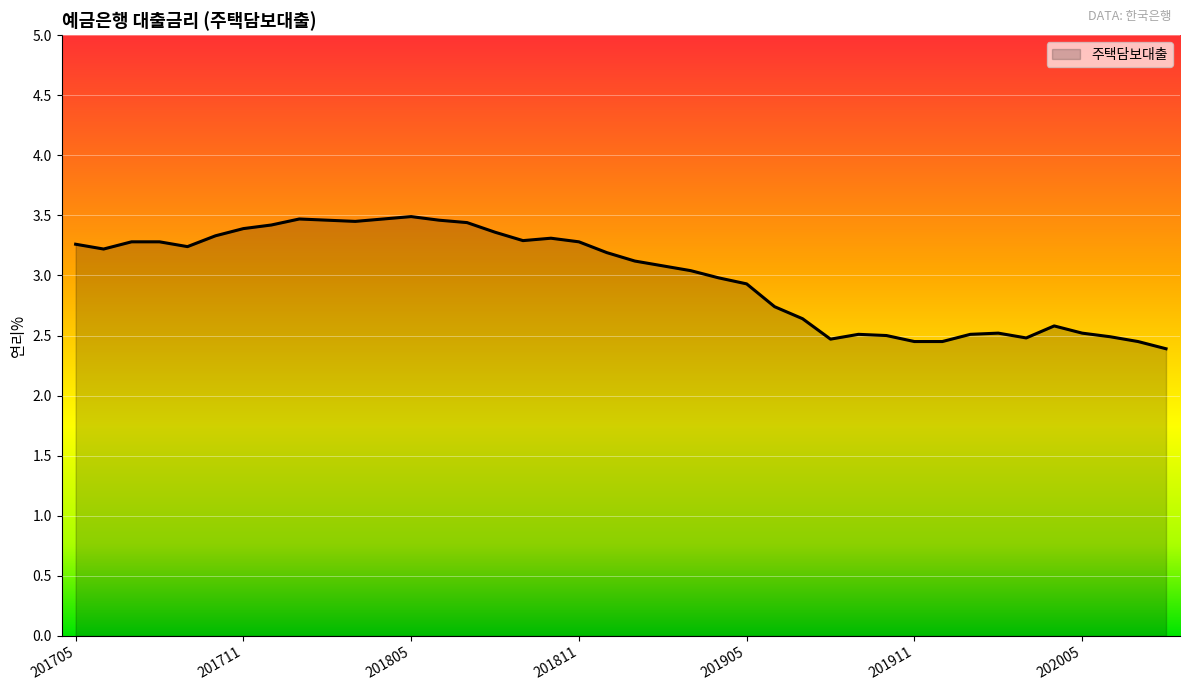

What is the difference between the maximum and minimum values?

1.1